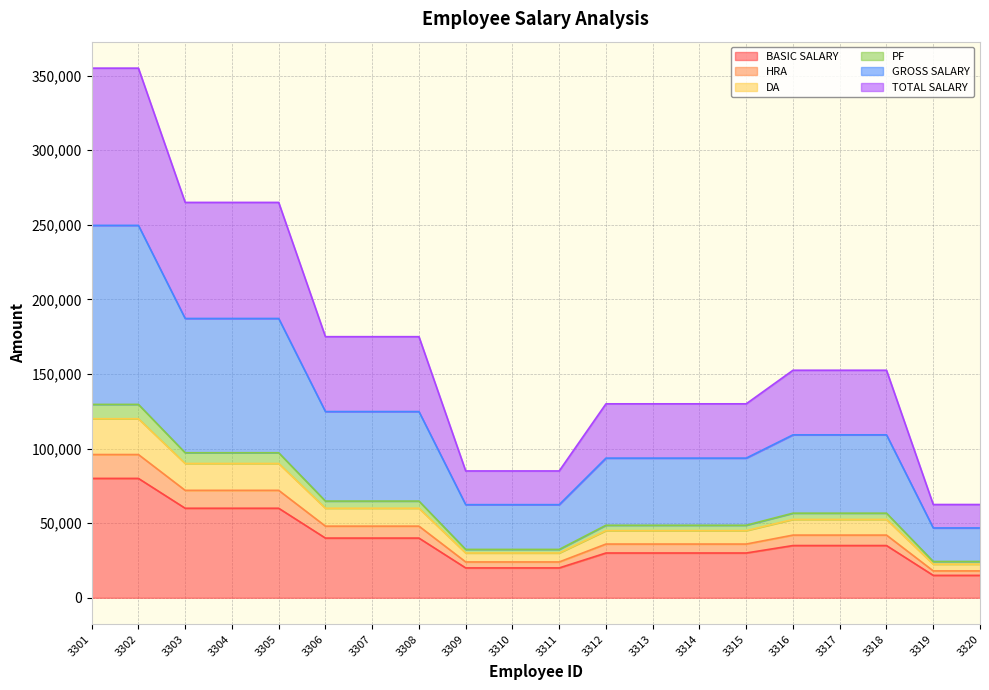

Reading left to right, extract all data points from this chart.

BASIC SALARY: 3301=80000	3302=80000	3303=60000	3304=60000	3305=60000	3306=40000	3307=40000	3308=40000	3309=20000	3310=20000	3311=20000	3312=30000	3313=30000	3314=30000	3315=30000	3316=35000	3317=35000	3318=35000	3319=15000	3320=15000
HRA: 3301=96000	3302=96000	3303=72000	3304=72000	3305=72000	3306=48000	3307=48000	3308=48000	3309=24000	3310=24000	3311=24000	3312=36000	3313=36000	3314=36000	3315=36000	3316=42000	3317=42000	3318=42000	3319=18000	3320=18000
DA: 3301=120000	3302=120000	3303=90000	3304=90000	3305=90000	3306=60000	3307=60000	3308=60000	3309=30000	3310=30000	3311=30000	3312=45000	3313=45000	3314=45000	3315=45000	3316=52500	3317=52500	3318=52500	3319=22500	3320=22500
PF: 3301=129600	3302=129600	3303=97200	3304=97200	3305=97200	3306=64800	3307=64800	3308=64800	3309=32400	3310=32400	3311=32400	3312=48600	3313=48600	3314=48600	3315=48600	3316=56700	3317=56700	3318=56700	3319=24300	3320=24300
GROSS SALARY: 3301=249600	3302=249600	3303=187200	3304=187200	3305=187200	3306=124800	3307=124800	3308=124800	3309=62400	3310=62400	3311=62400	3312=93600	3313=93600	3314=93600	3315=93600	3316=109200	3317=109200	3318=109200	3319=46800	3320=46800
TOTAL SALARY: 3301=355000	3302=355000	3303=265000	3304=265000	3305=265000	3306=175000	3307=175000	3308=175000	3309=85000	3310=85000	3311=85000	3312=130000	3313=130000	3314=130000	3315=130000	3316=152500	3317=152500	3318=152500	3319=62500	3320=62500